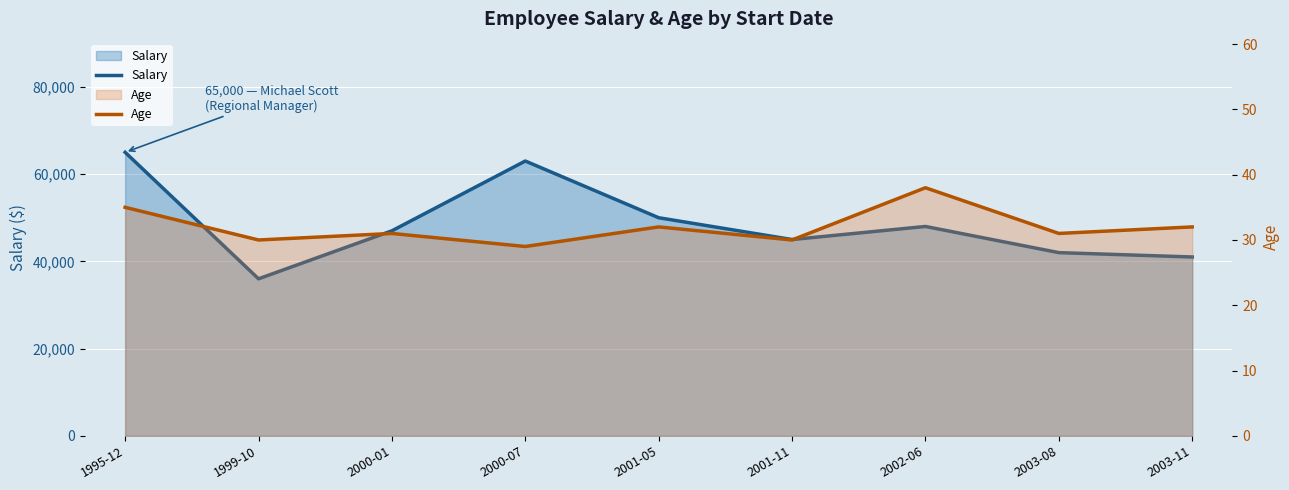

List the labels in order of Age value, smallest first.

2000-07, 1999-10, 2001-11, 2000-01, 2003-08, 2001-05, 2003-11, 1995-12, 2002-06